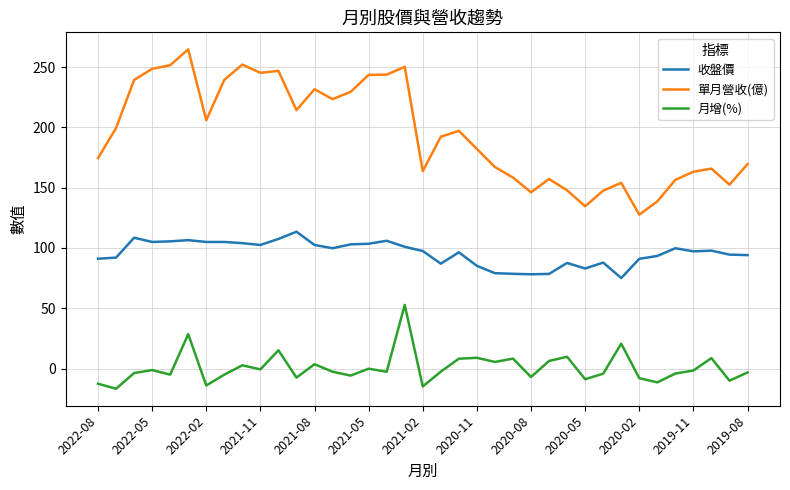

Which series has the largest total across all categories?

單月營收(億)